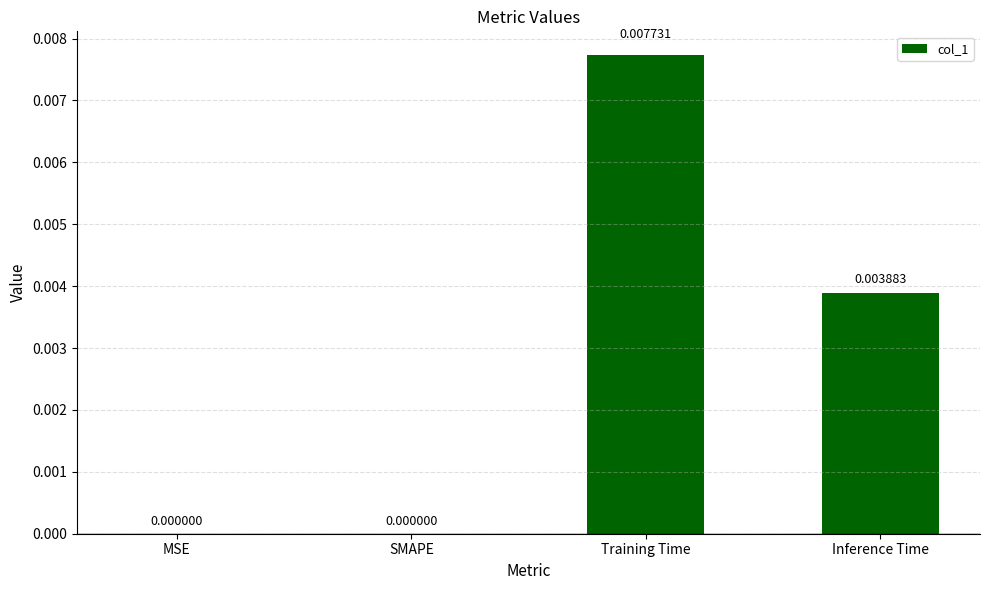

Between Inference Time and MSE, which is larger?

Inference Time